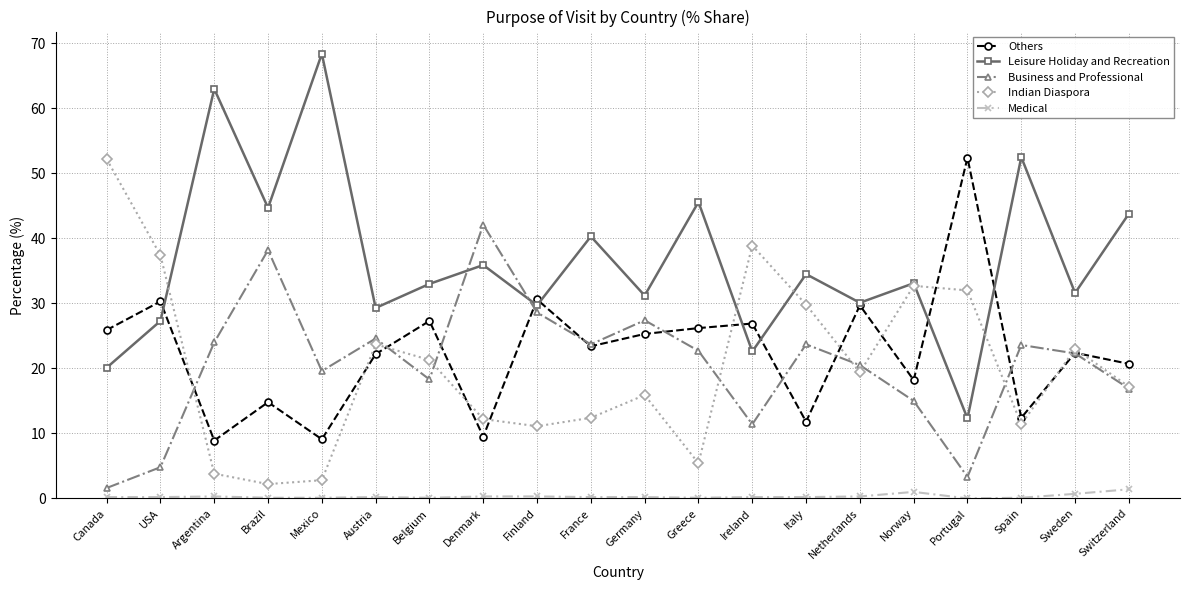

True or false: Others has a value of 13.4 at France.

False